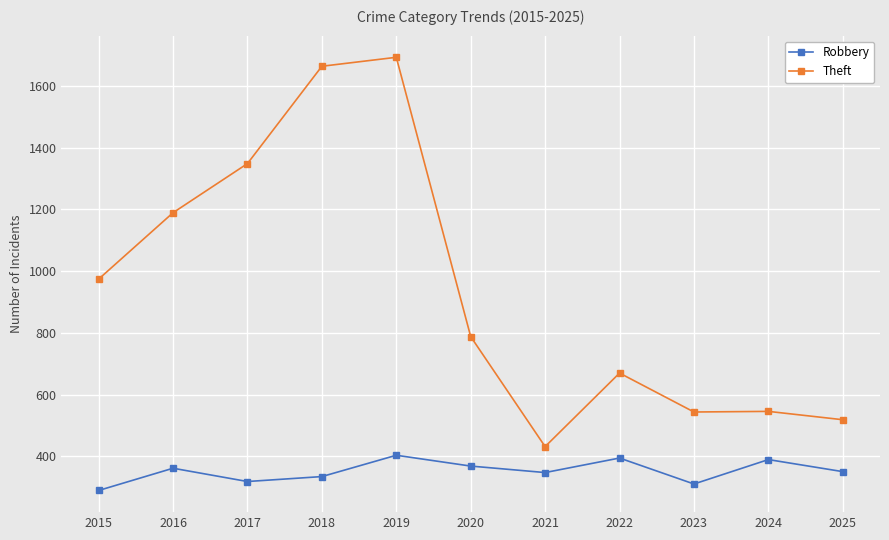

At which label does Theft first exceed 788?

2015